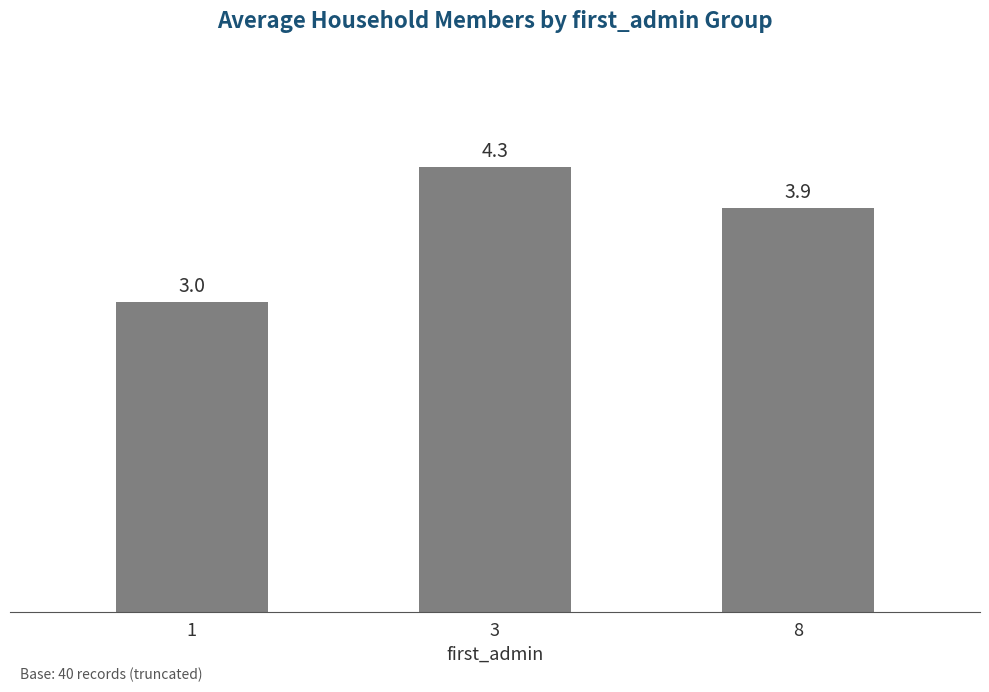

What is the minimum value shown in the chart?

3.0